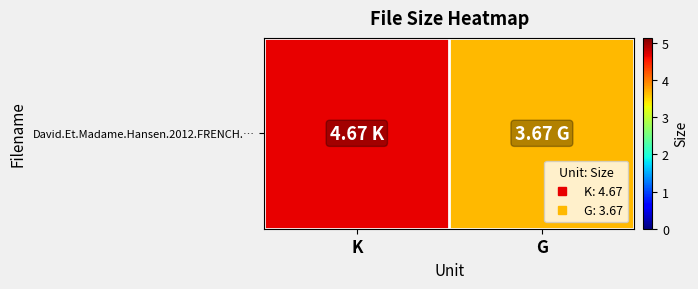

Which has a higher value, G or K?

K